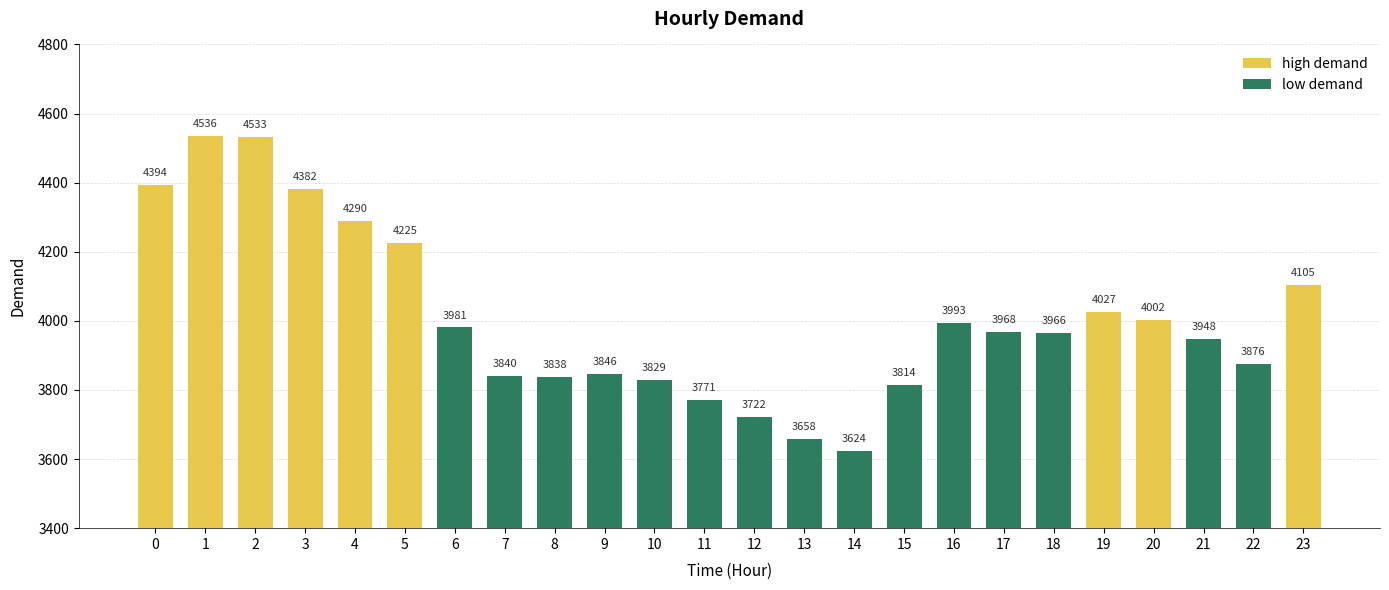

Rank the categories by value from lowest to highest.

14, 13, 12, 11, 15, 10, 8, 7, 9, 22, 21, 18, 17, 6, 16, 20, 19, 23, 5, 4, 3, 0, 2, 1